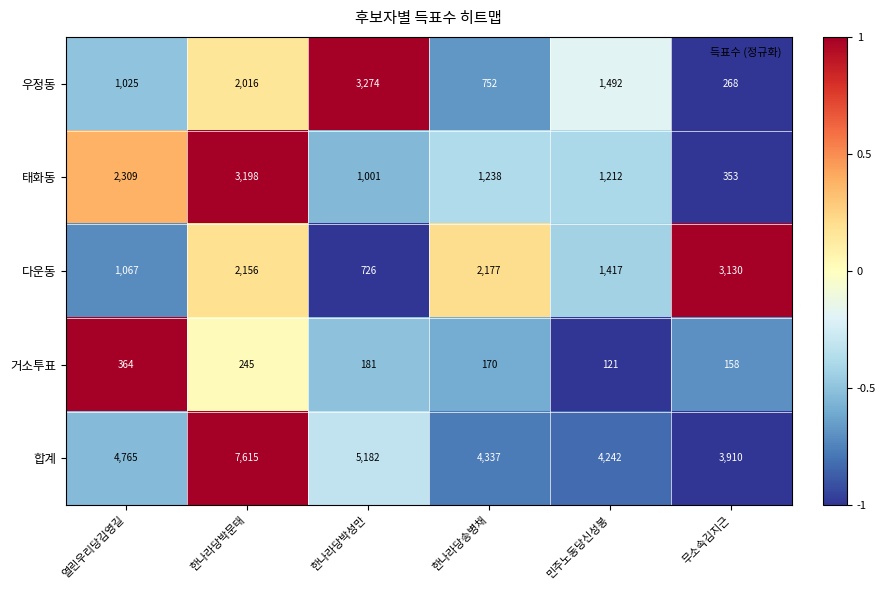

Rank the series by their maximum value, from highest to lowest.

합계, 우정동, 태화동, 다운동, 거소투표